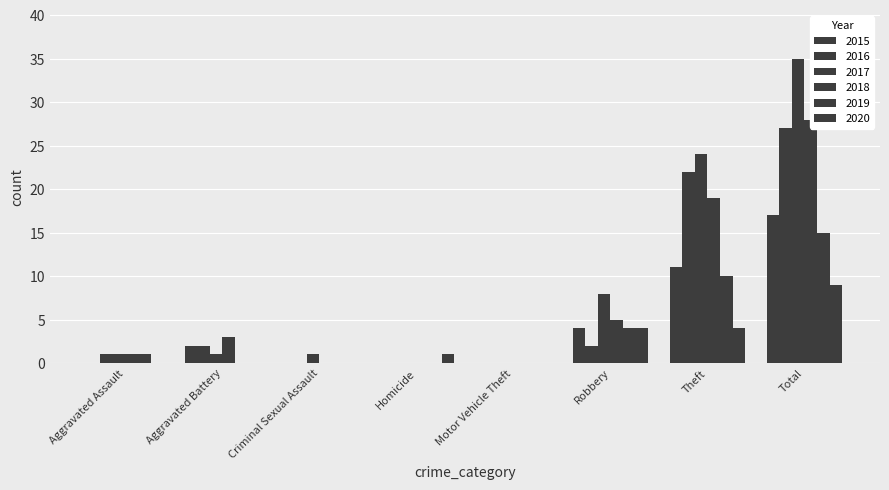

What is the total value across all series at Theft?

90